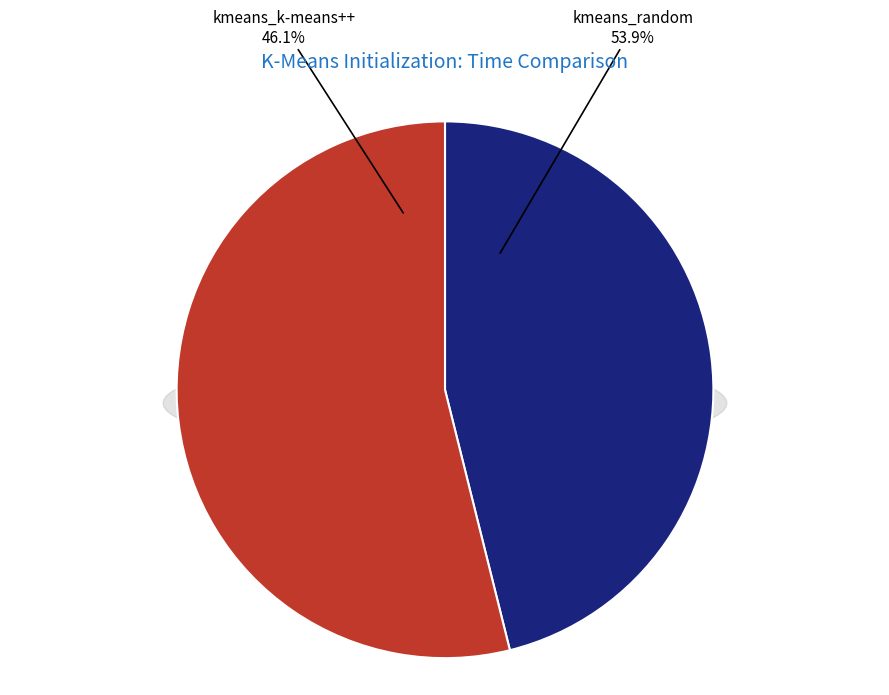

How many segments does this pie chart have?

2